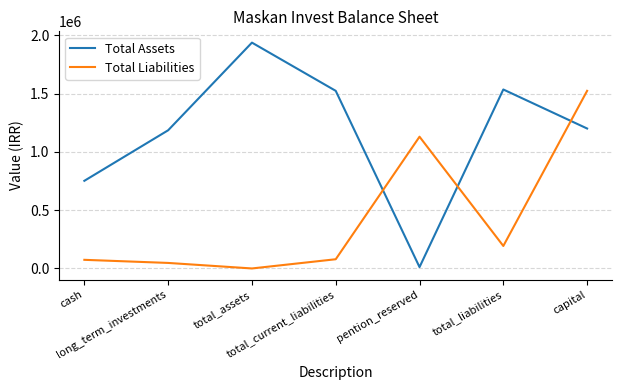

True or false: Total Liabilities and Total Assets intersect in this chart.

True